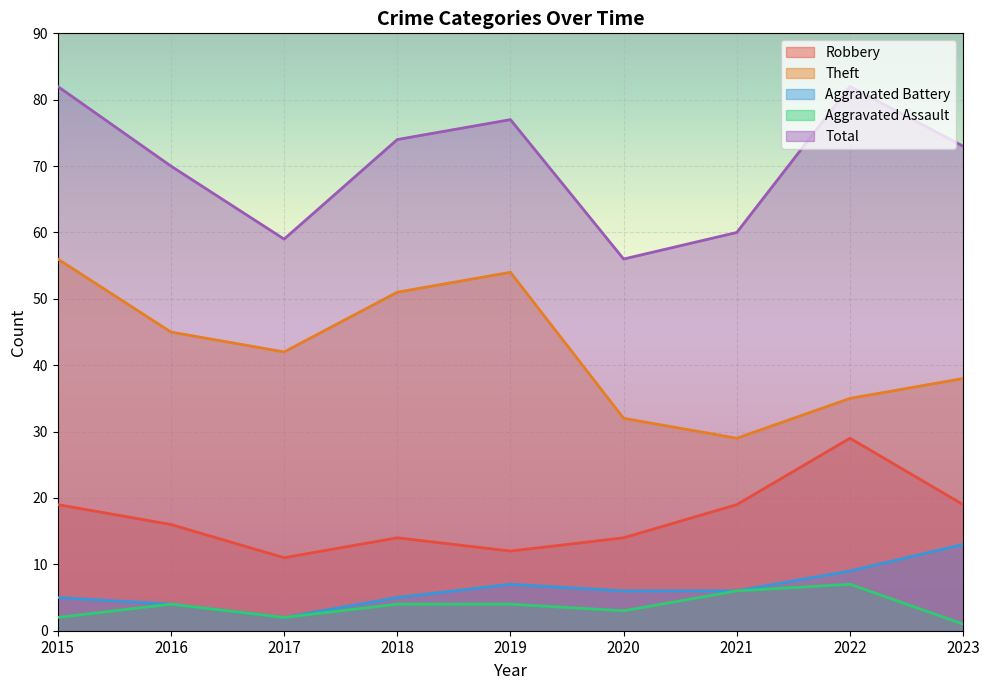

What is the value of the Total point at the 5th from the left?

77